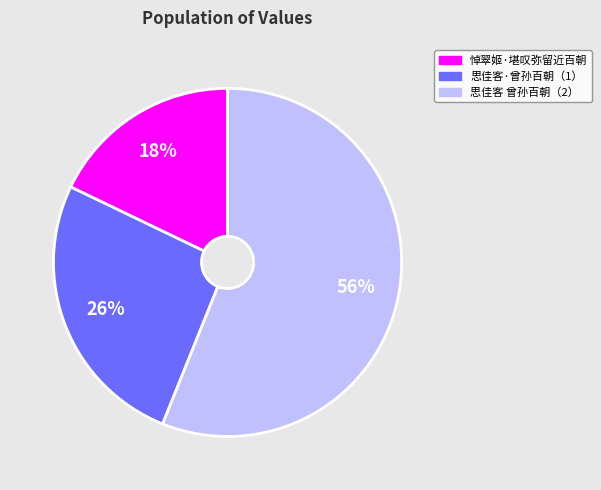

Count the number of slices in the pie.

3